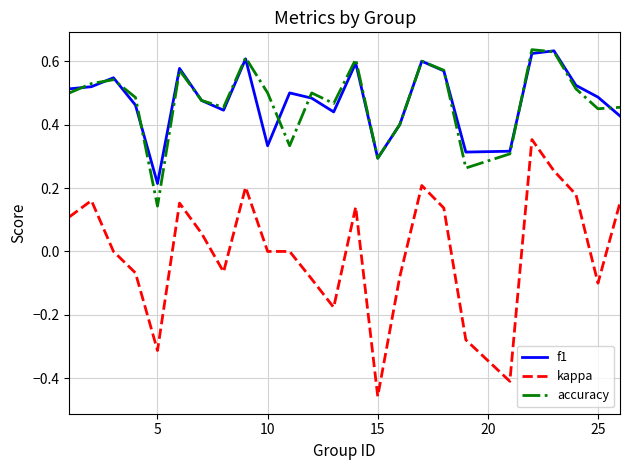

Which series has the largest range (max minus min)?

kappa